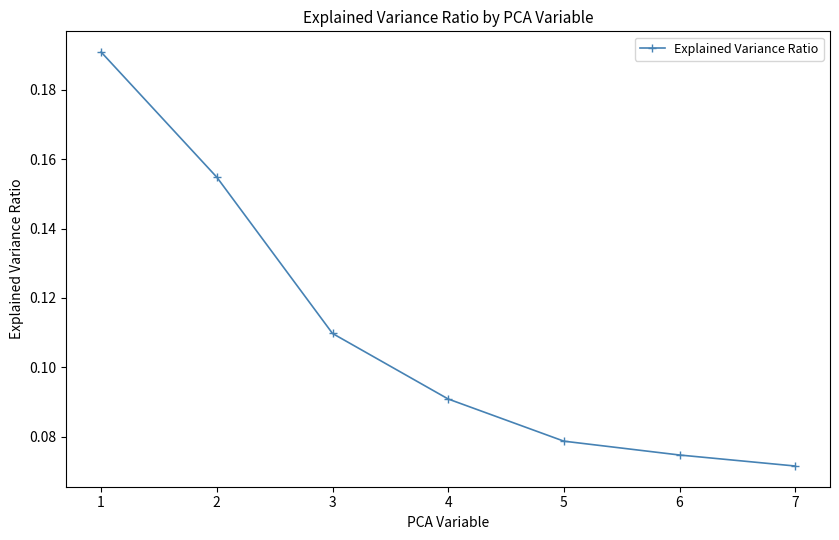

Rank the categories by value from lowest to highest.

7, 6, 5, 4, 3, 2, 1